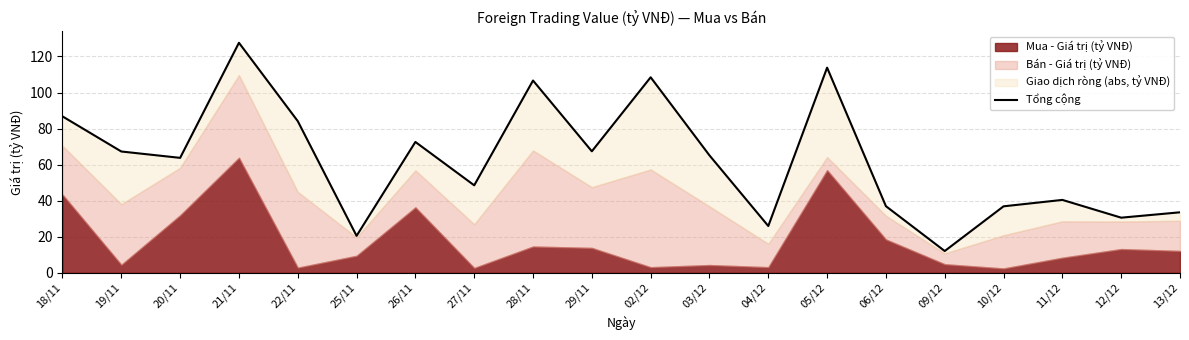

What is the average value?

62.4